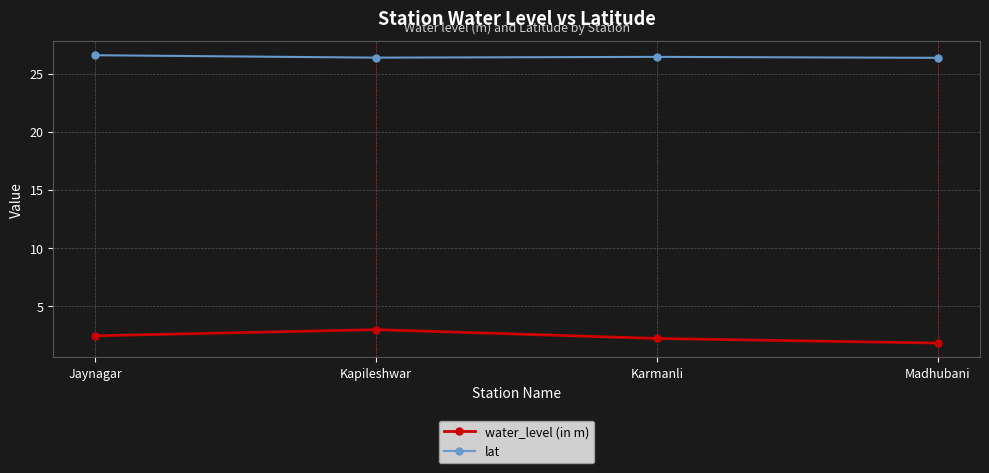

Where is the first local maximum for water_level (in m)?

Kapileshwar